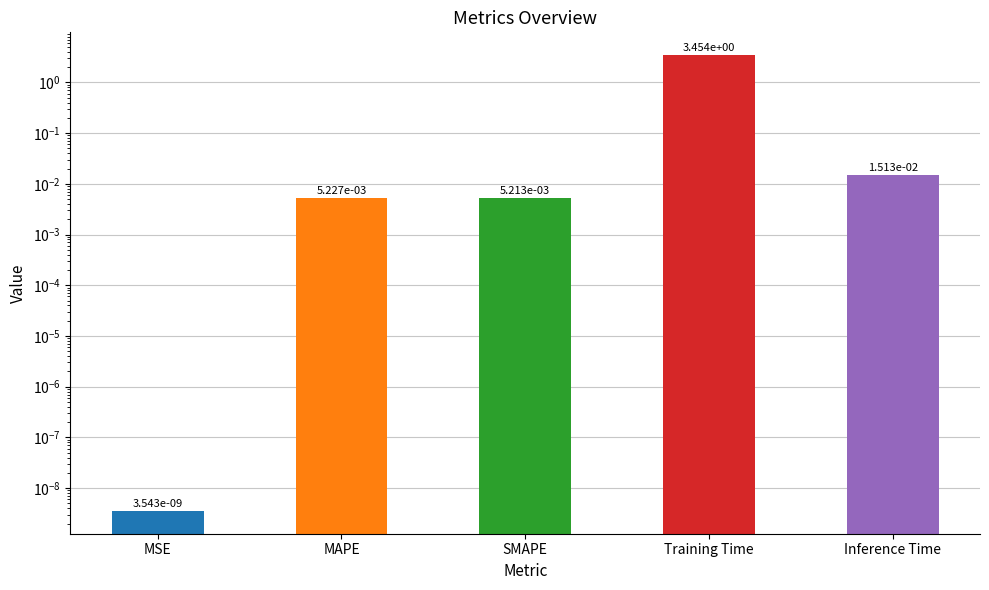

Reading right to left, what are all the values shown in this chart?

0.0	3.5	0.0	0.0	0.0